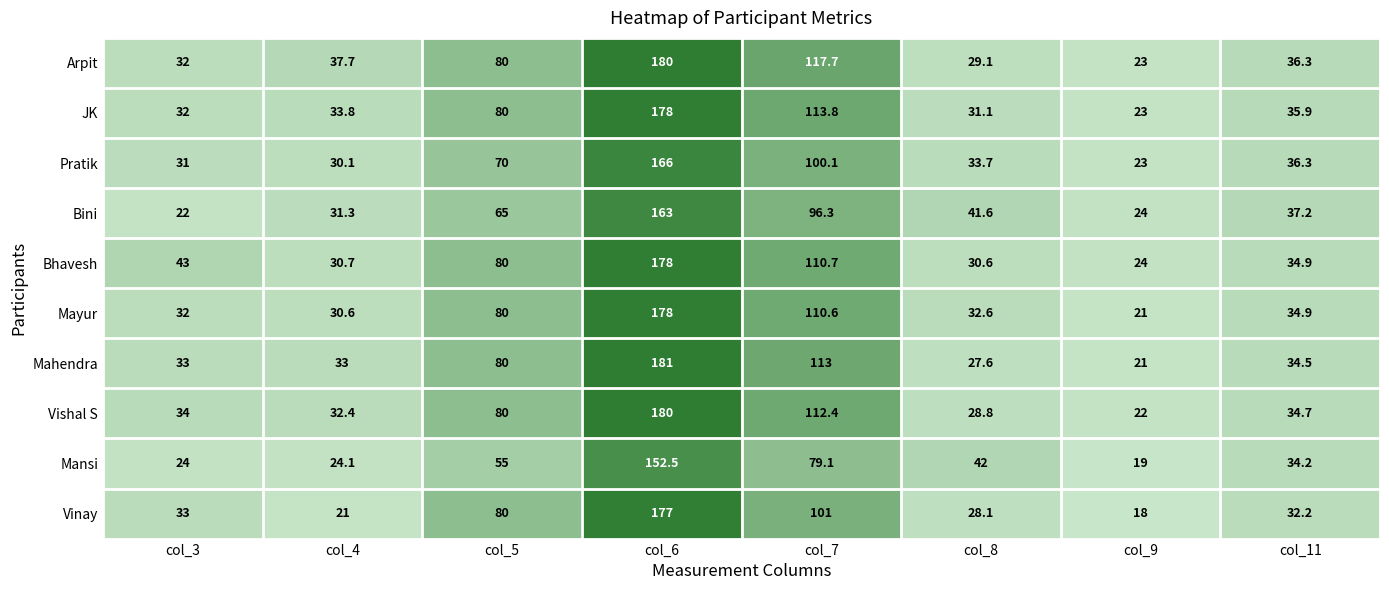

Where does the Pratik series first go above 36?

col_5